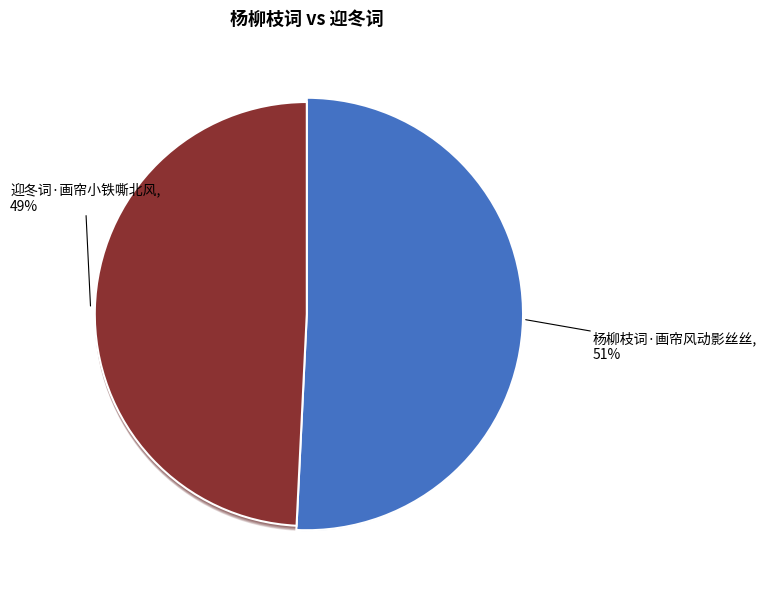

What percentage is NOT represented by 杨柳枝词·画帘风动影丝丝?

49.2%